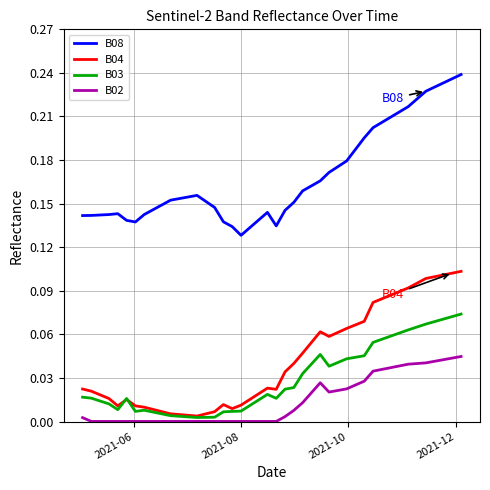

Rank the series by their maximum value, from lowest to highest.

B02, B03, B04, B08